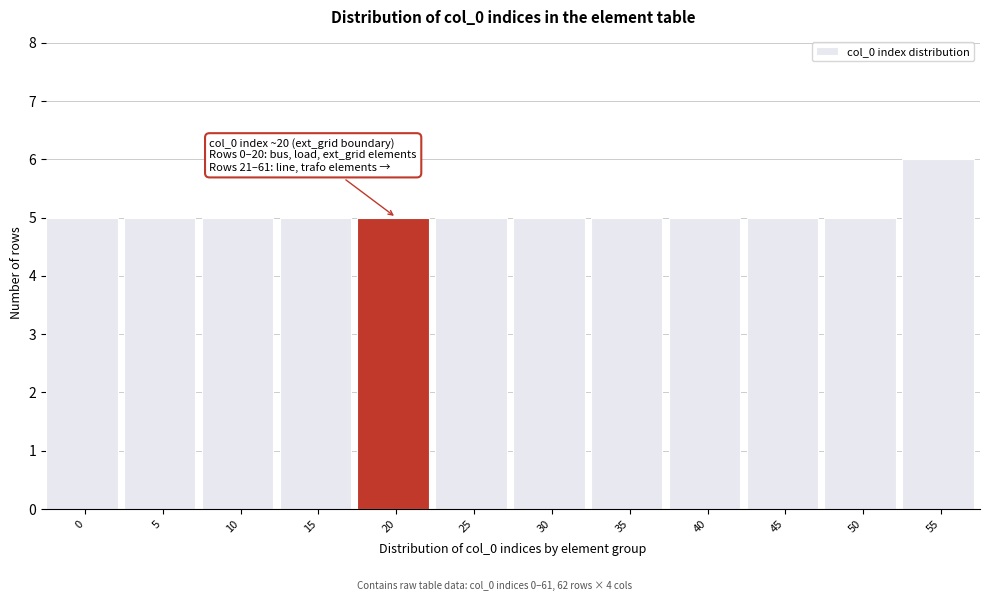

Reading left to right, what are all the values shown in this chart?

5	5	5	5	5	5	5	5	5	5	5	6